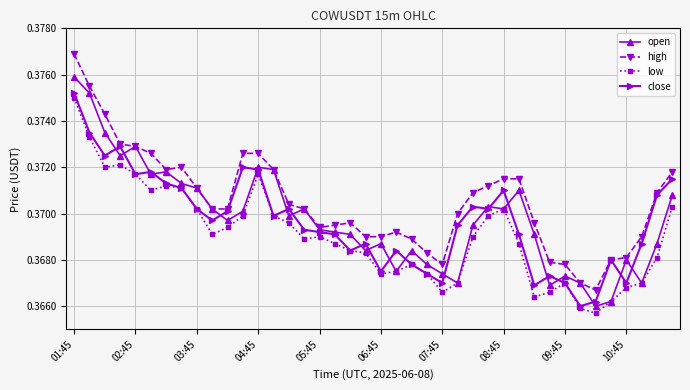

Count the close values in the range 0 to 1.

40